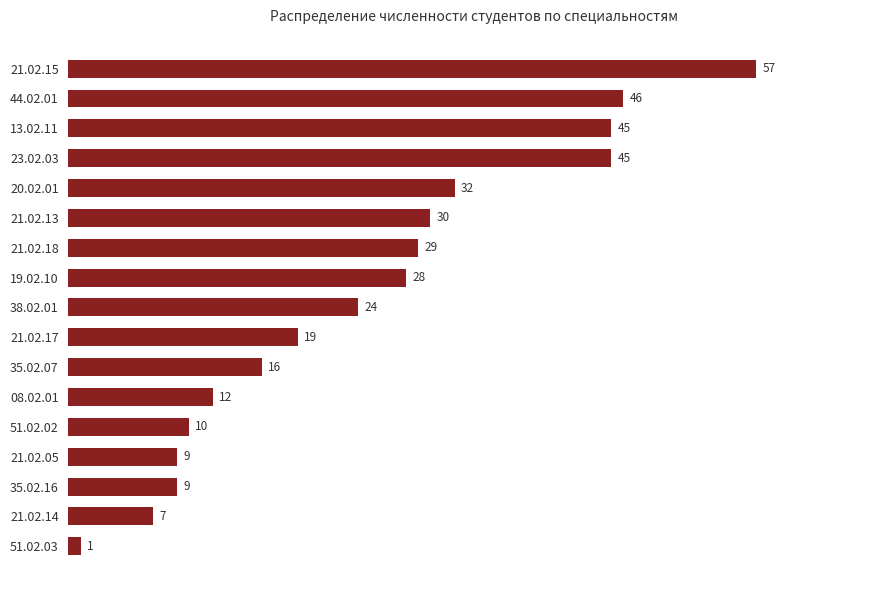

What is the change in value from 21.02.13 to 23.02.03?

+15